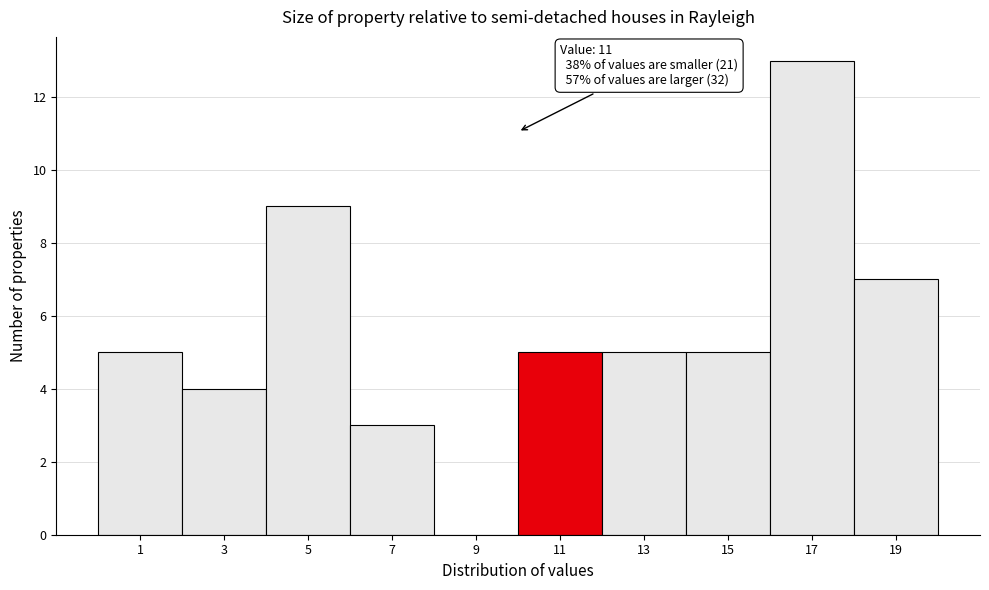

Reading left to right, extract all data points from this chart.

1=5	3=4	5=9	7=3	9=0	11=5	13=5	15=5	17=13	19=7